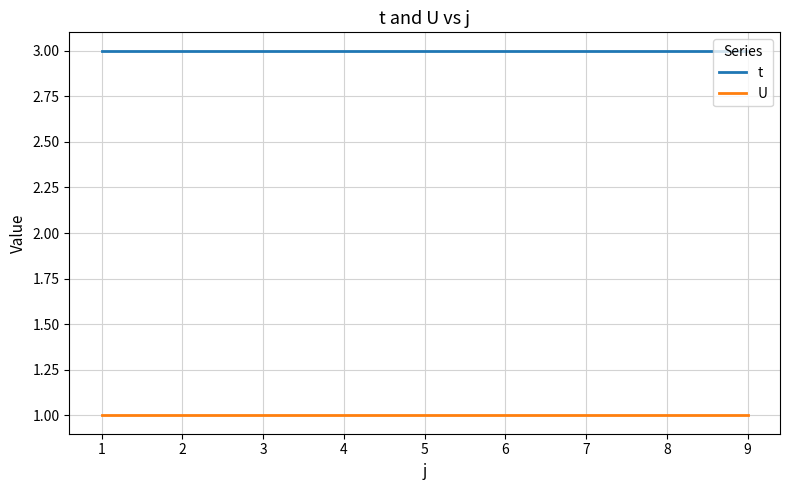

Reading left to right, what are all the values shown in this chart?

t: 3	3	3	3	3	3	3	3	3
U: 1	1	1	1	1	1	1	1	1